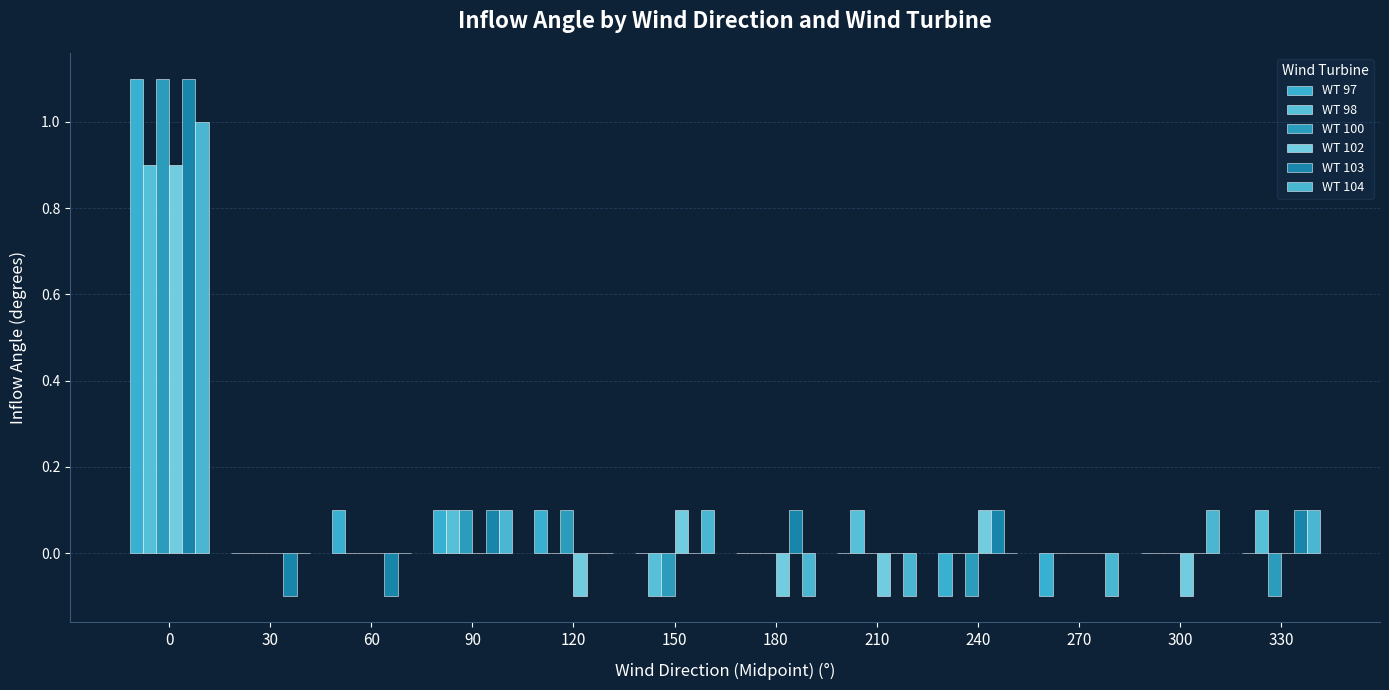

Reading right to left, transcribe all the data shown in this chart.

WT 97: 0.0	0.0	-0.1	-0.1	0.0	0.0	0.0	0.1	0.1	0.1	0.0	1.1
WT 98: 0.1	0.0	0.0	0.0	0.1	0.0	-0.1	0.0	0.1	0.0	0.0	0.9
WT 100: -0.1	0.0	0.0	-0.1	0.0	0.0	-0.1	0.1	0.1	0.0	0.0	1.1
WT 102: 0.0	-0.1	0.0	0.1	-0.1	-0.1	0.1	-0.1	0.0	0.0	0.0	0.9
WT 103: 0.1	0.0	0.0	0.1	0.0	0.1	0.0	0.0	0.1	-0.1	-0.1	1.1
WT 104: 0.1	0.1	-0.1	0.0	-0.1	-0.1	0.1	0.0	0.1	0.0	0.0	1.0